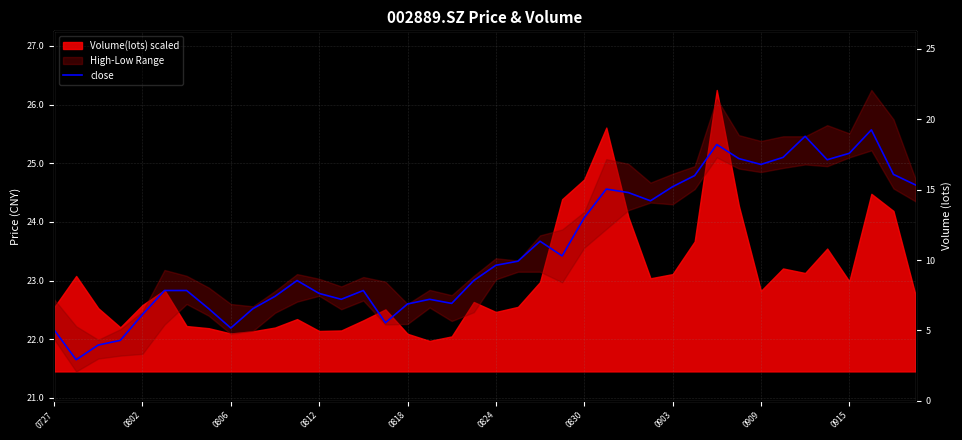

Reading left to right, list all the values displayed in this chart.

22.2	21.6	21.9	22.0	22.4	22.8	22.8	22.5	22.2	22.5	22.7	23.0	22.8	22.7	22.8	22.3	22.6	22.7	22.6	23.0	23.3	23.3	23.7	23.4	24.1	24.6	24.5	24.4	24.6	24.8	25.3	25.1	25.0	25.1	25.5	25.1	25.2	25.6	24.8	24.6